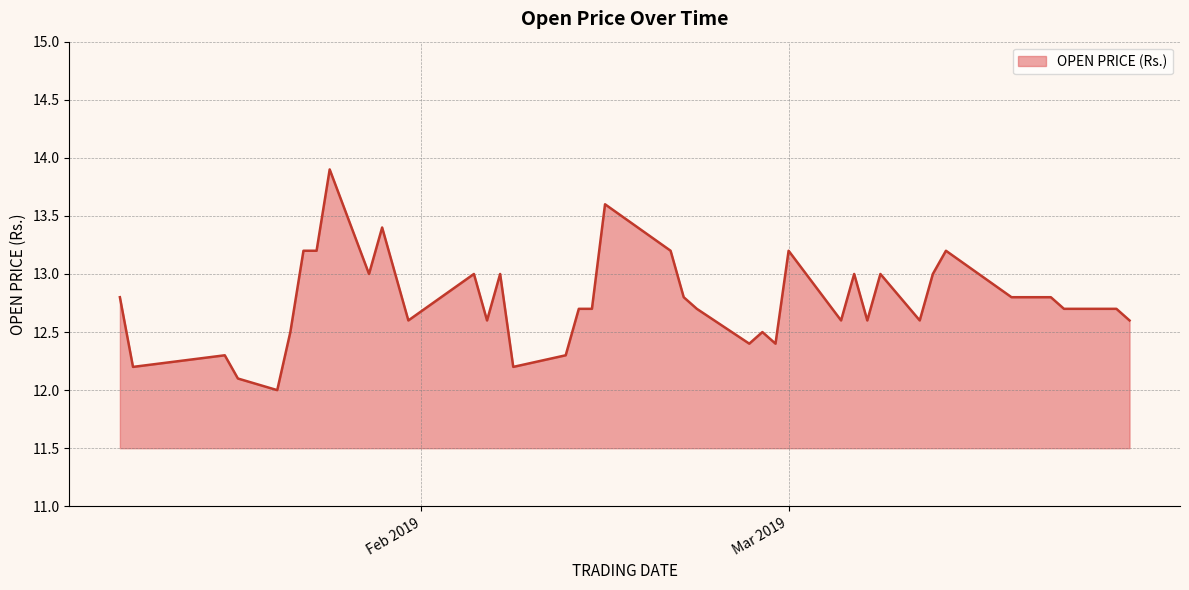

What is the maximum value shown in the chart?

13.9